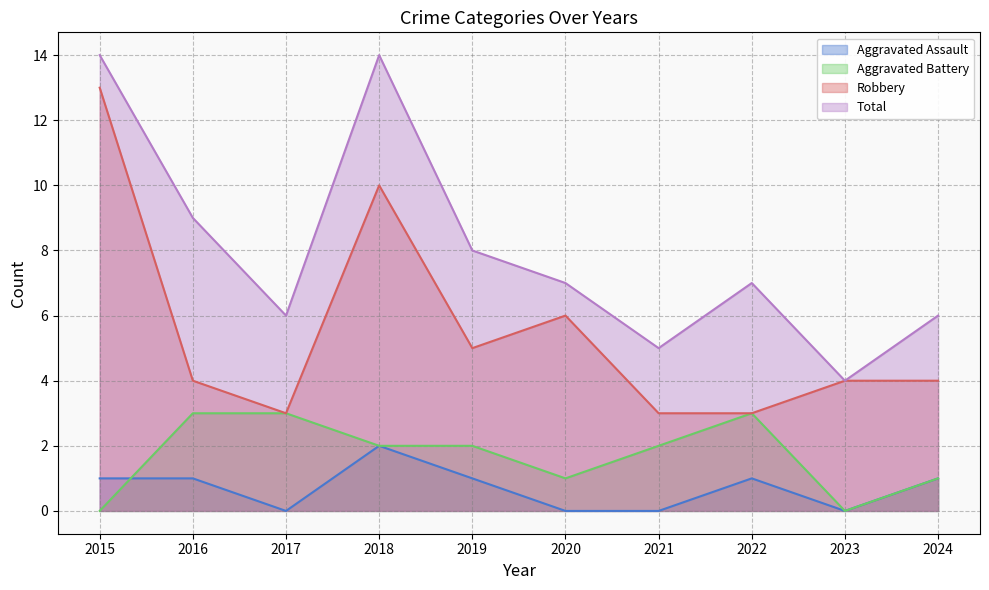

Read the Total value at 2024, to the nearest 10.

10